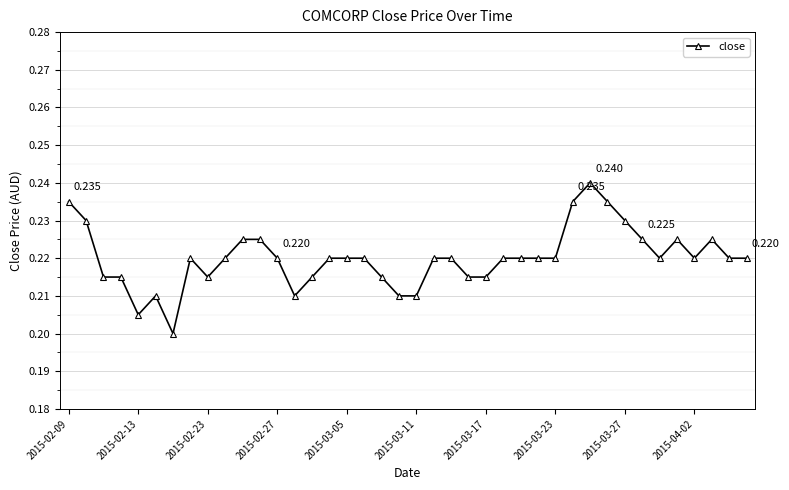

True or false: the data has more than 1 interior local peaks.

True